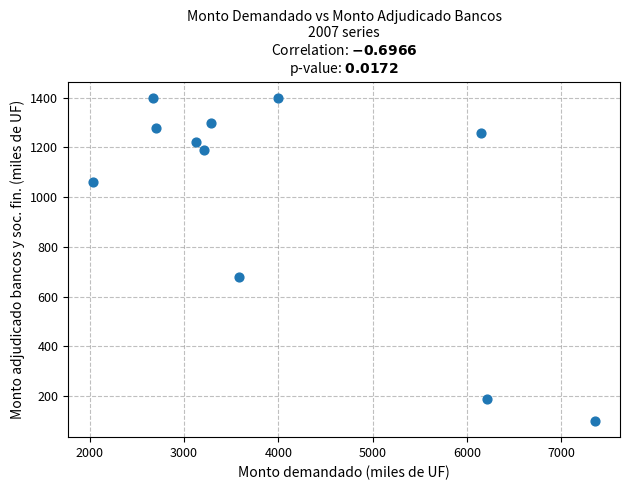

What is the average Y value?

1007